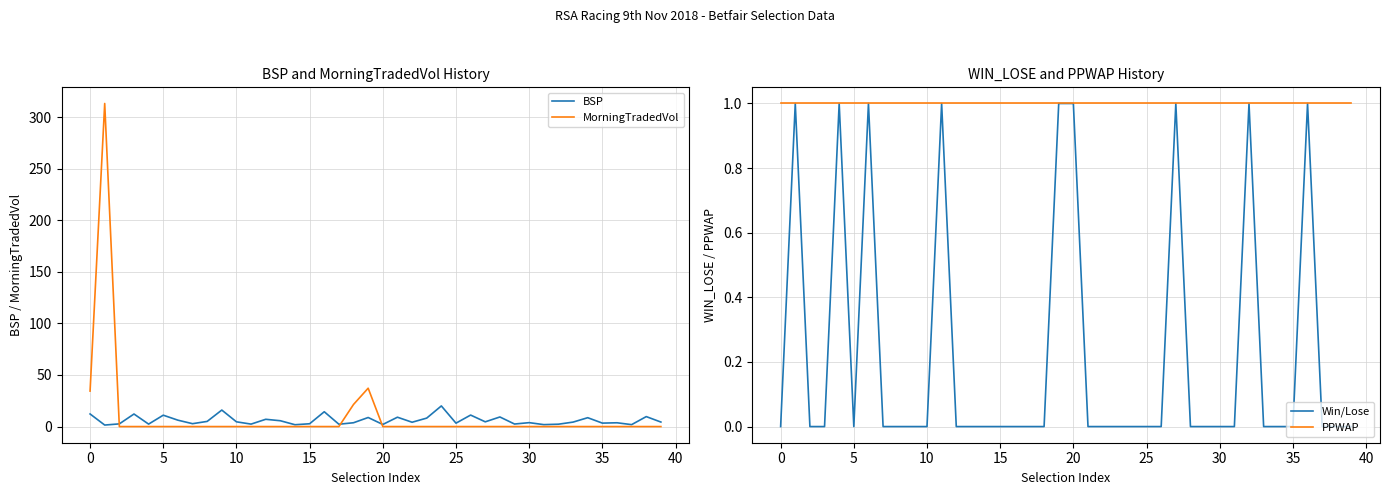

Is the value of Win/Lose at 11 greater than the value of BSP at 35?

No